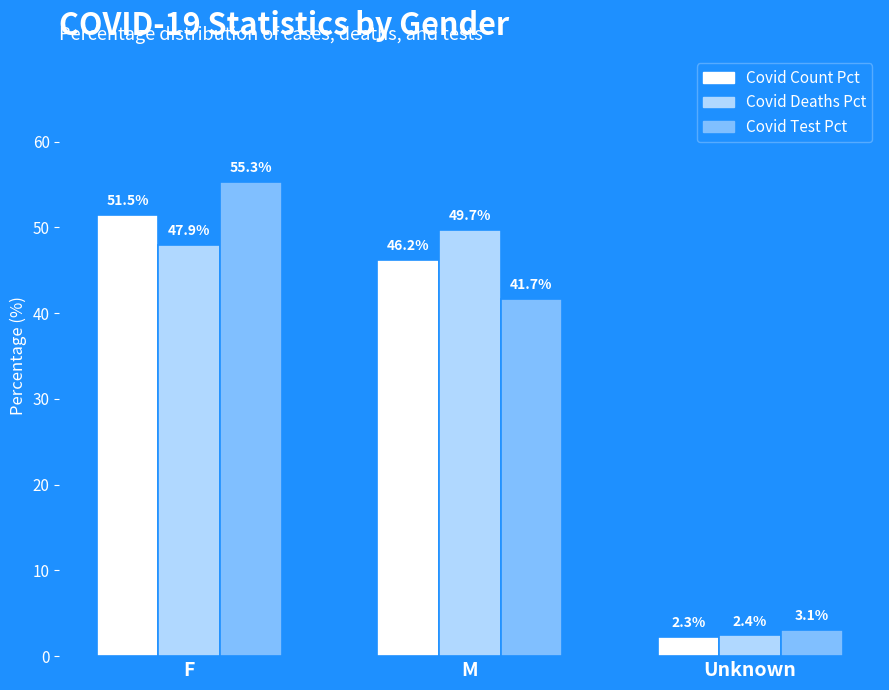

What is the label of the 1st bar from the left?

F